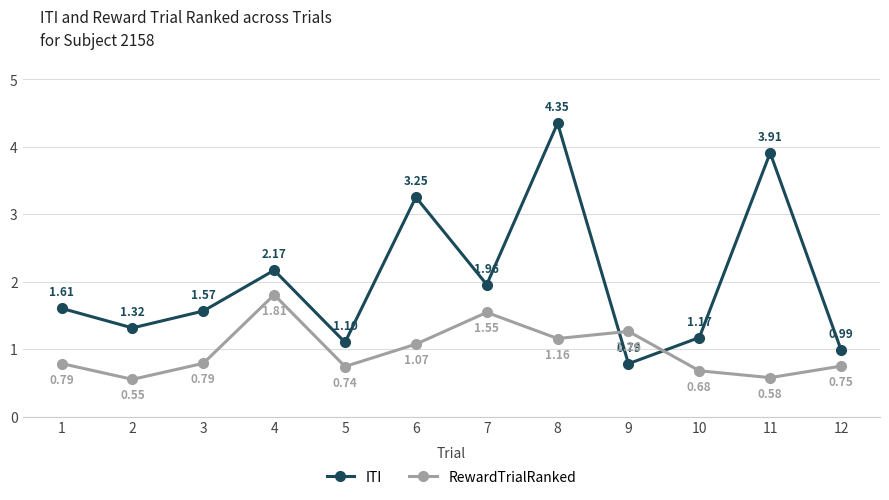

Does the chart display data point markers on the line(s)?

Yes